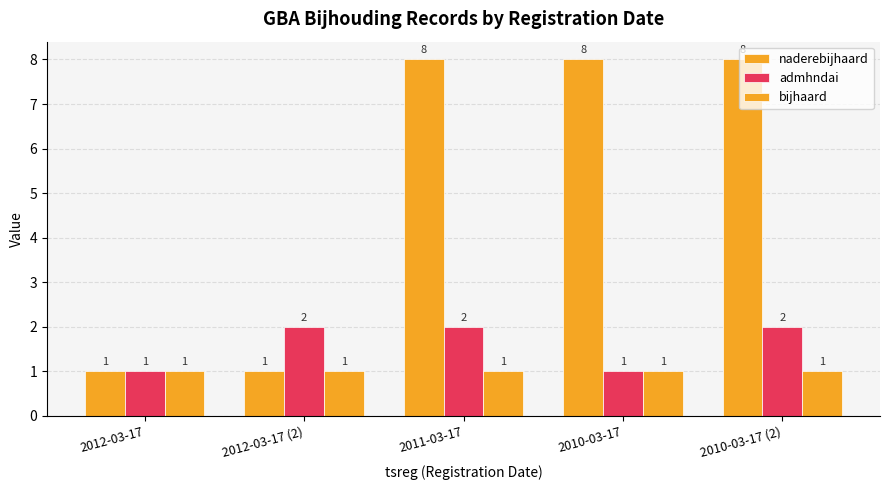

How many bars are there in each group?

3